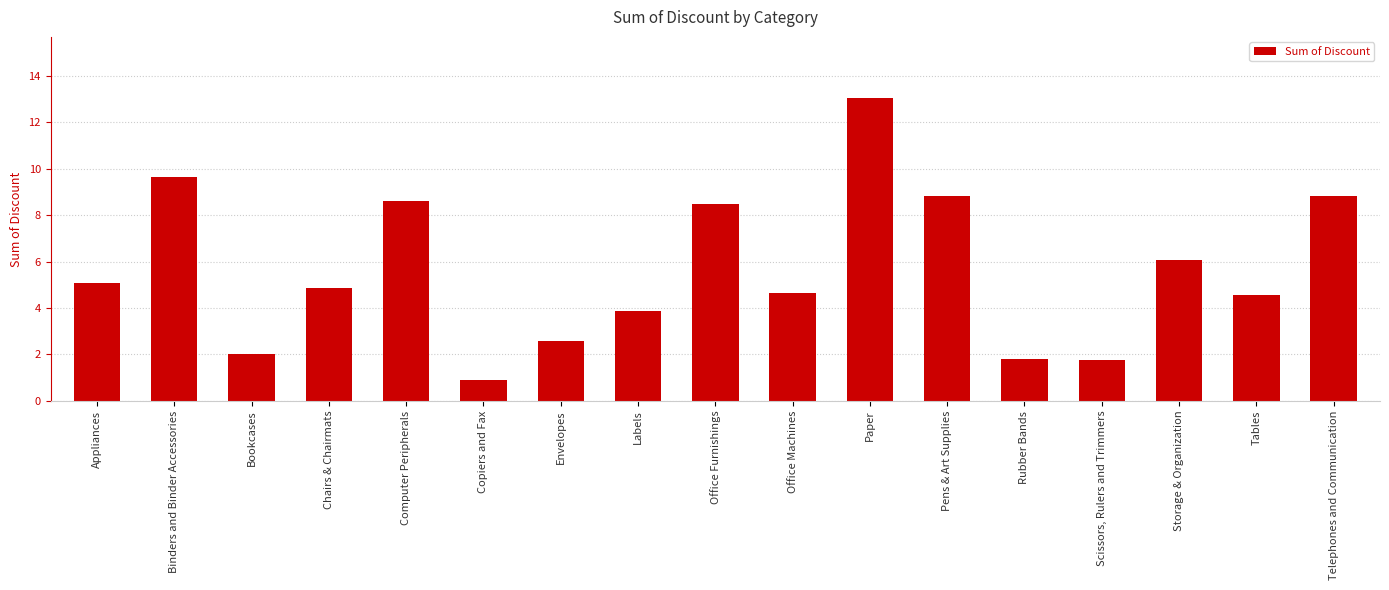

What is the change in value from Chairs & Chairmats to Scissors, Rulers and Trimmers?

-3.1